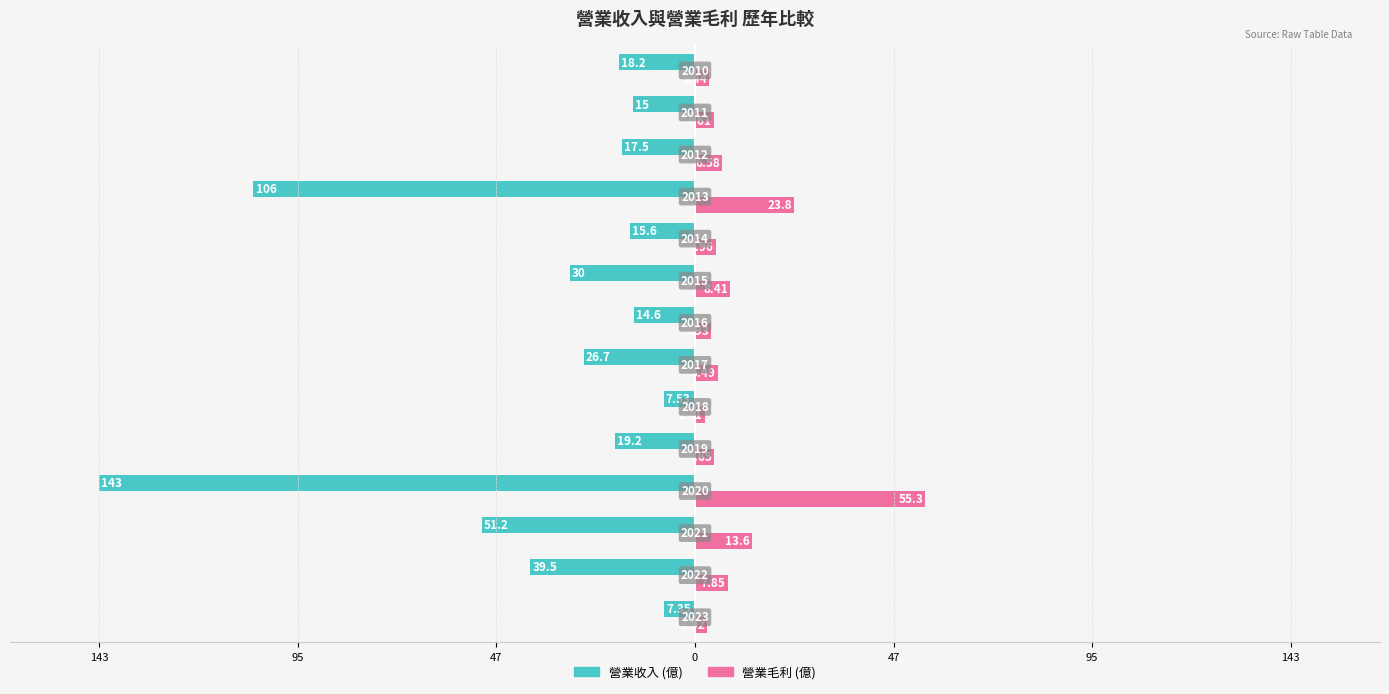

What are all the series names shown in the legend?

營業收入 (億), 營業毛利 (億)